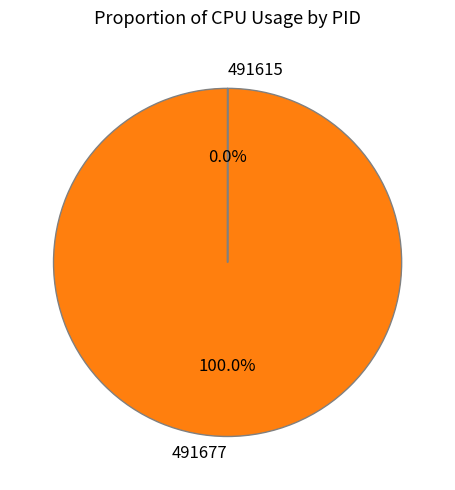

Combined, what portion of the pie is 491615 and 491677?

100.0%